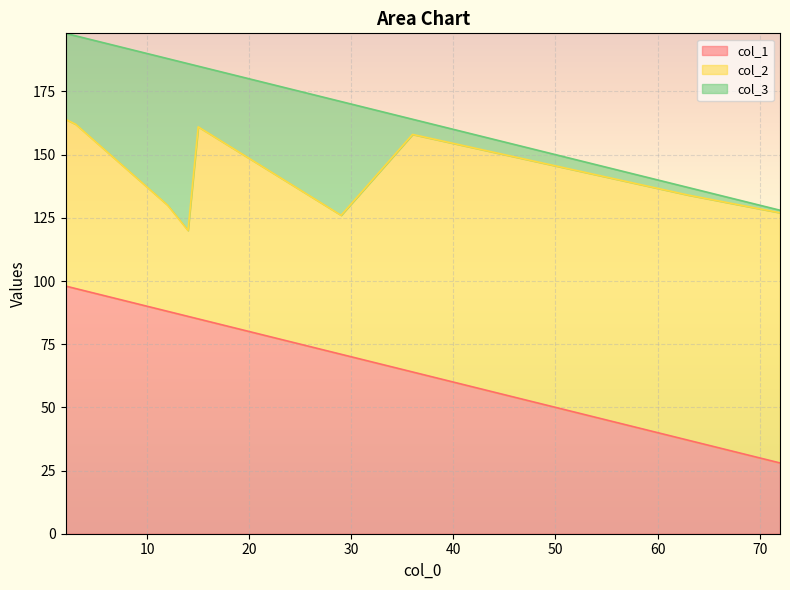

How many interior local peaks does the col_2 series have?

3